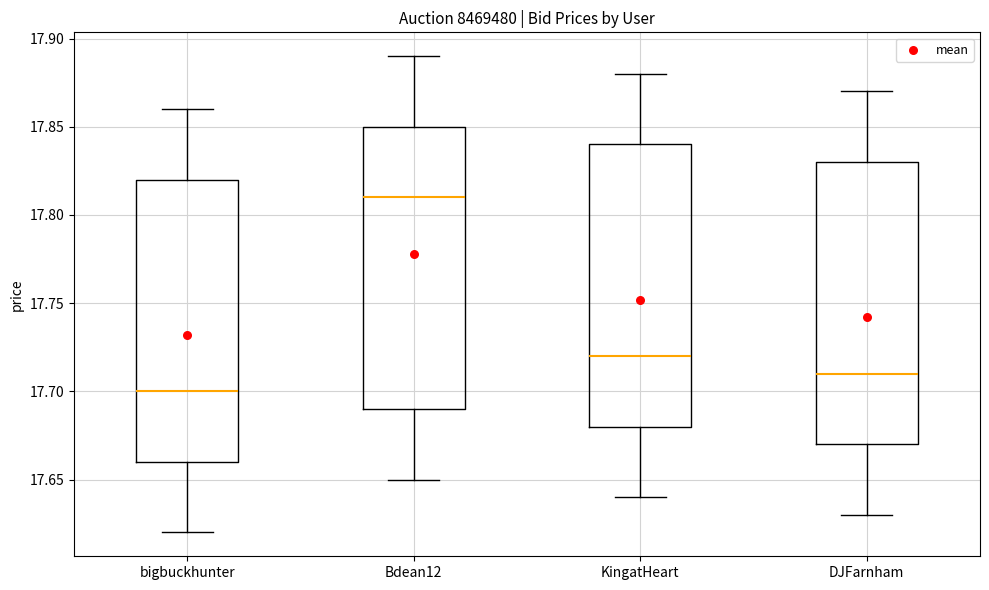

Where does the upper whisker of the box for KingatHeart end on the y-axis? The values are not printed on the chart, so give them approximately, as read against the axis.

17.88